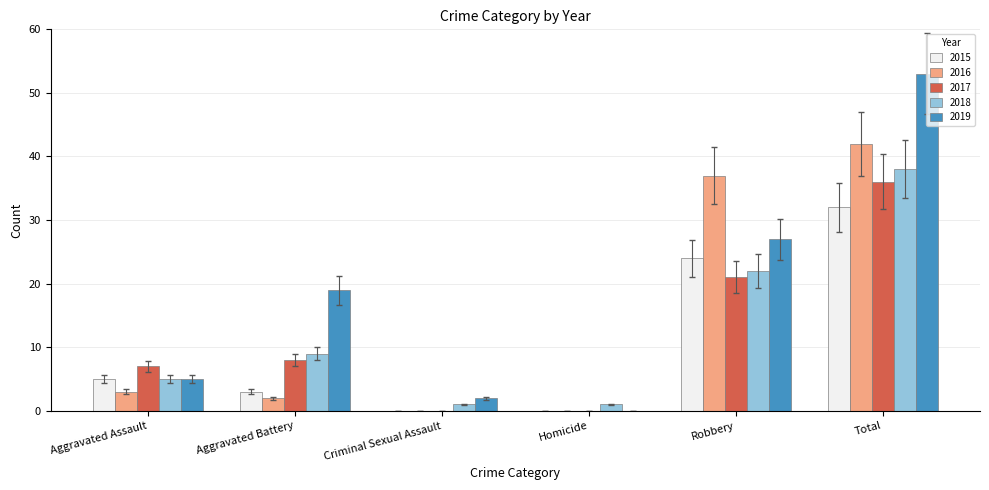

Reading left to right, extract all data points from this chart.

2015: Aggravated Assault=5	Aggravated Battery=3	Criminal Sexual Assault=0	Homicide=0	Robbery=24	Total=32
2016: Aggravated Assault=3	Aggravated Battery=2	Criminal Sexual Assault=0	Homicide=0	Robbery=37	Total=42
2017: Aggravated Assault=7	Aggravated Battery=8	Criminal Sexual Assault=0	Homicide=0	Robbery=21	Total=36
2018: Aggravated Assault=5	Aggravated Battery=9	Criminal Sexual Assault=1	Homicide=1	Robbery=22	Total=38
2019: Aggravated Assault=5	Aggravated Battery=19	Criminal Sexual Assault=2	Homicide=0	Robbery=27	Total=53